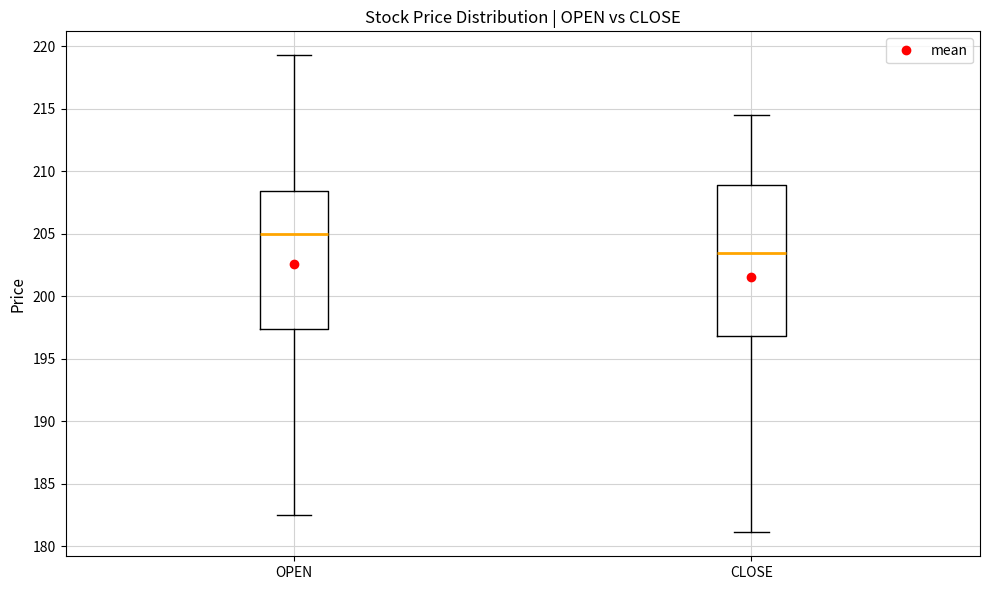

Where is the upper edge of the box for OPEN on the y-axis? The values are not printed on the chart, so give them approximately, as read against the axis.

208.5